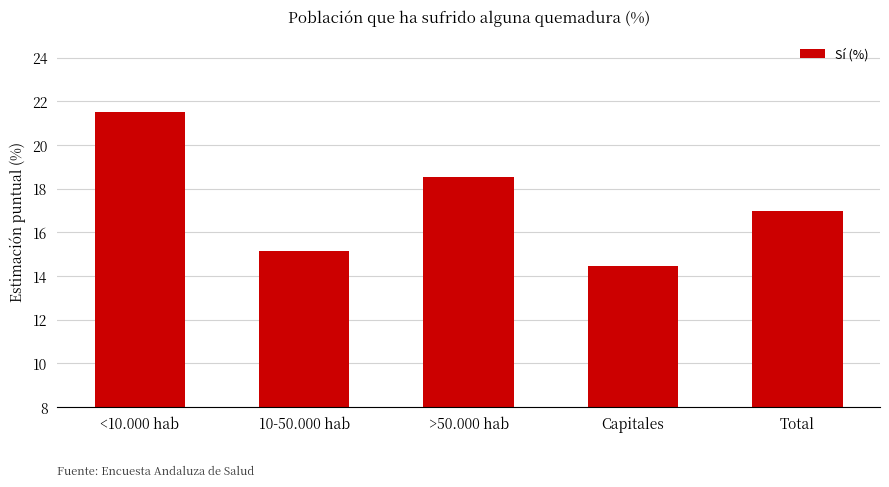

Where is the data nearest to the value 18?

>50.000 hab